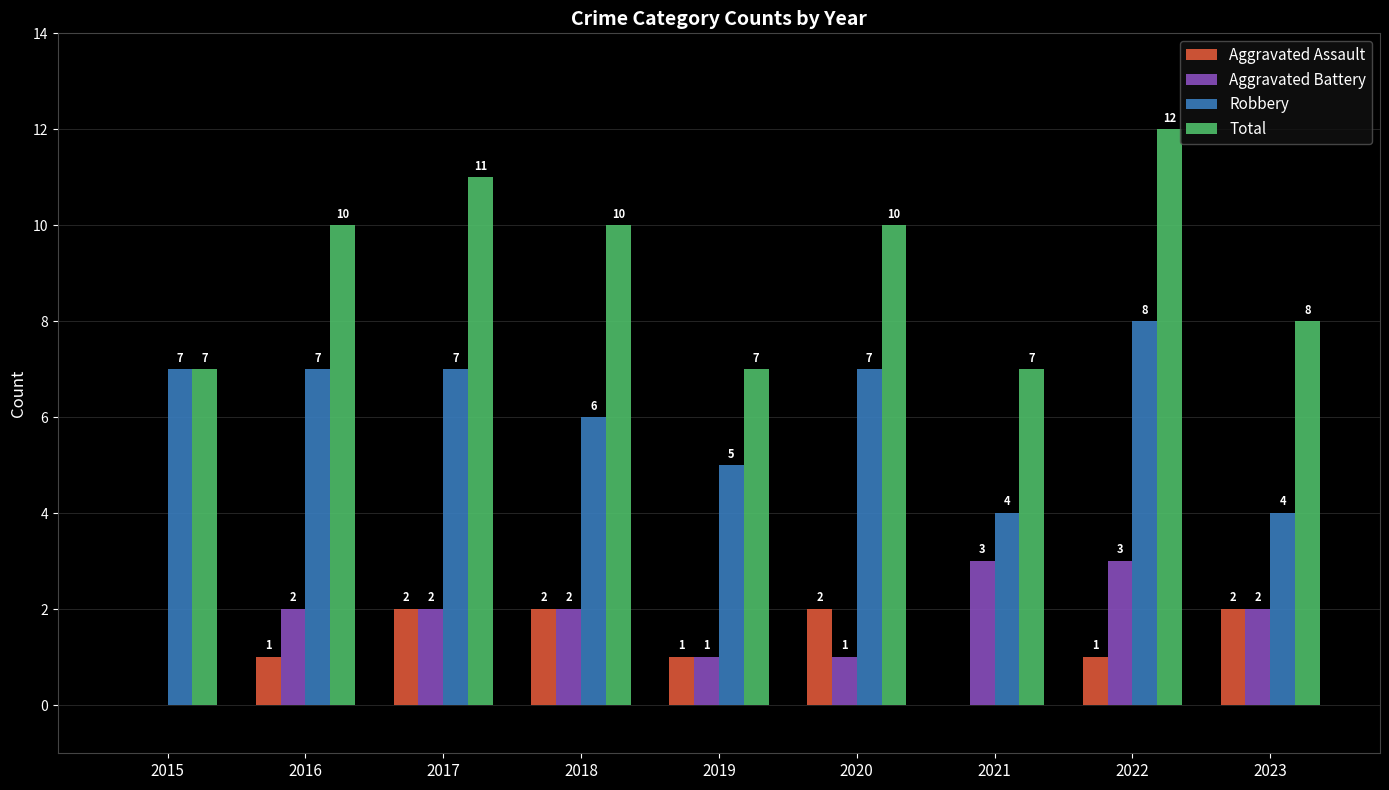

What is the sum of the Aggravated Battery values at 2023 and 2015?

2